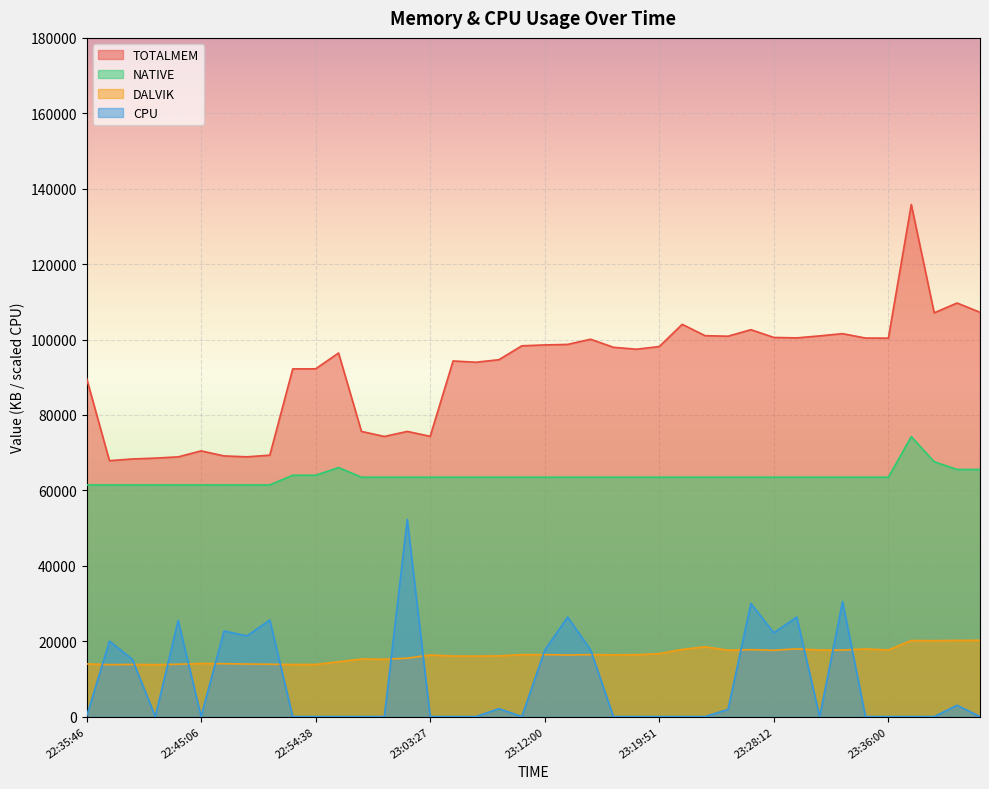

What is the spread (max minus min) of values at 23:39:06?

107085